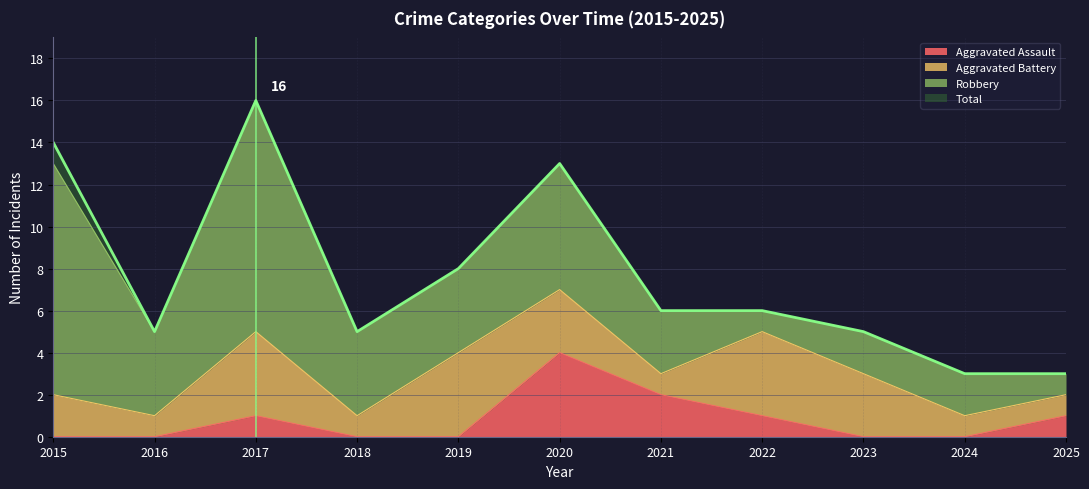

The value of Total at 2015 is 14. True or false?

True